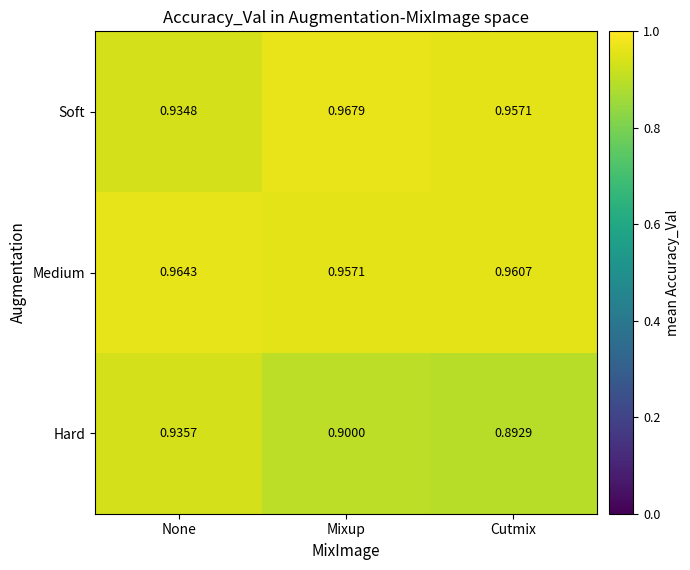

At which label does Medium reach its peak?

None